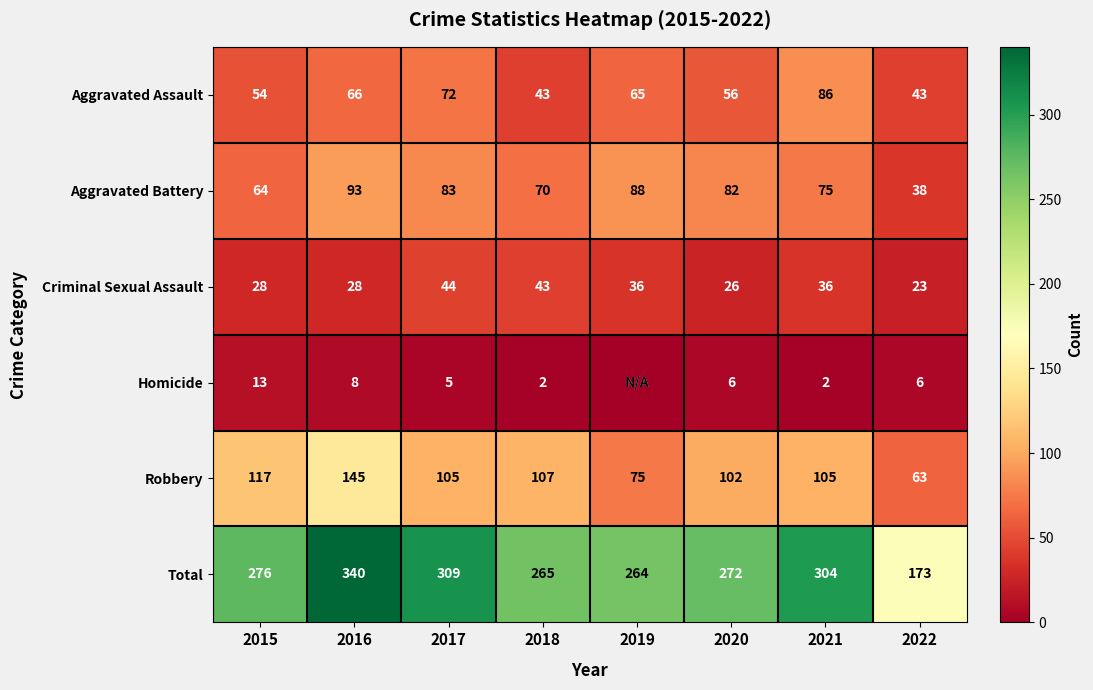

Between 2016 and 2018, which series saw the biggest shift?

Total